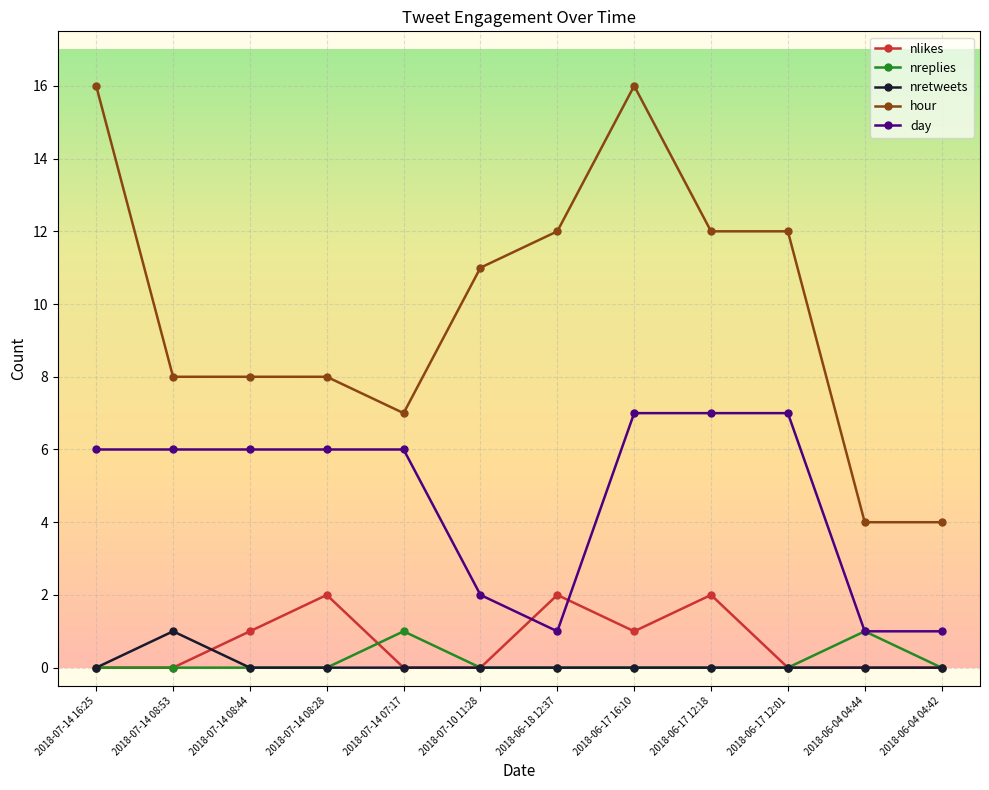

At how many categories does at least one series exceed 3?

12